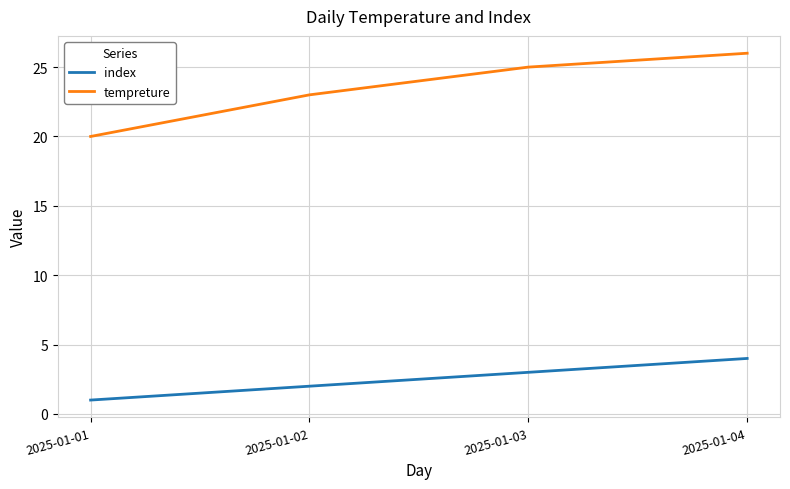

At which category is the sum across all series the highest?

2025-01-04